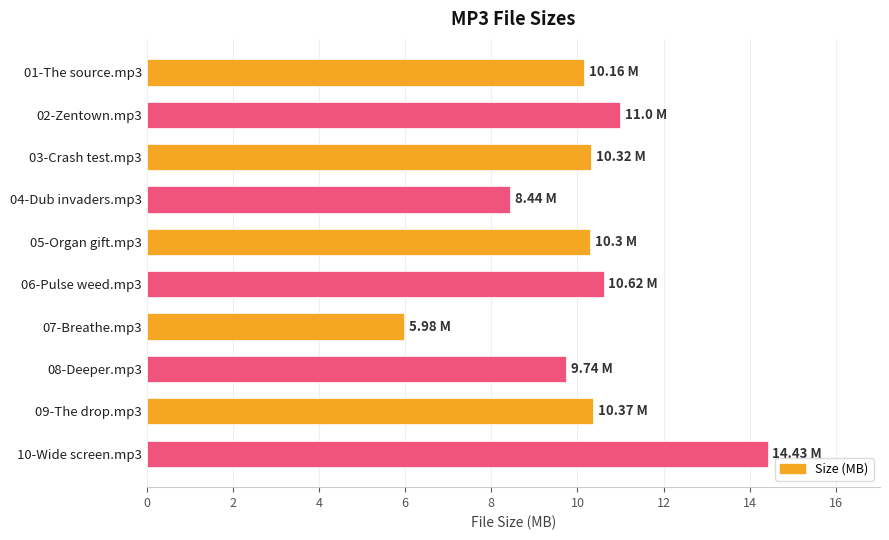

Approximately how many times larger is the value at 03-Crash test.mp3 compared to 01-The source.mp3?

1.0